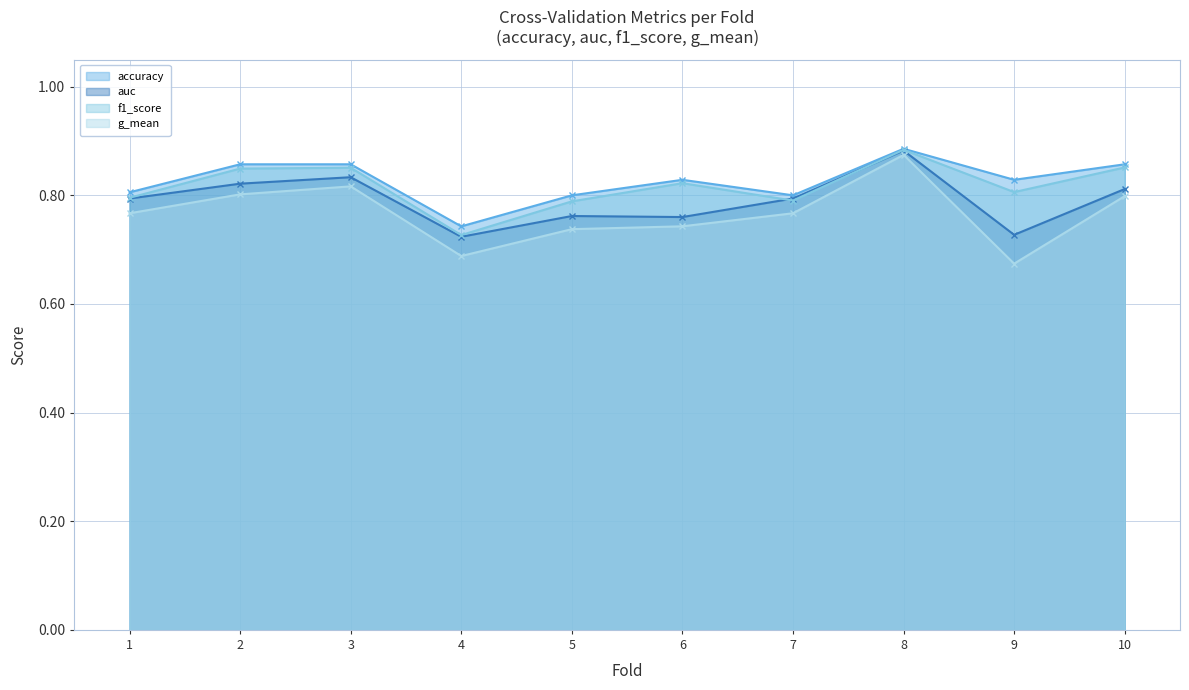

Reading right to left, transcribe all the data shown in this chart.

accuracy: 0.9	0.8	0.9	0.8	0.8	0.8	0.7	0.9	0.9	0.8
auc: 0.8	0.7	0.9	0.8	0.8	0.8	0.7	0.8	0.8	0.8
f1_score: 0.9	0.8	0.9	0.8	0.8	0.8	0.7	0.9	0.8	0.8
g_mean: 0.8	0.7	0.9	0.8	0.7	0.7	0.7	0.8	0.8	0.8